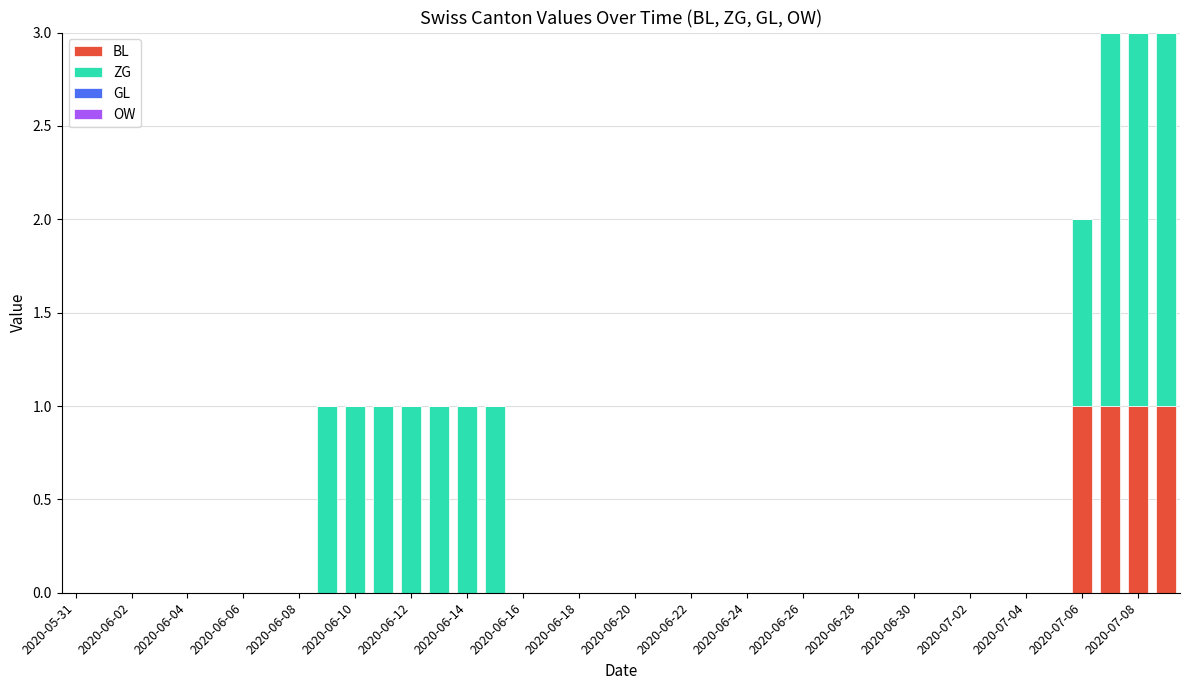

How many categories are shown in the chart?

40